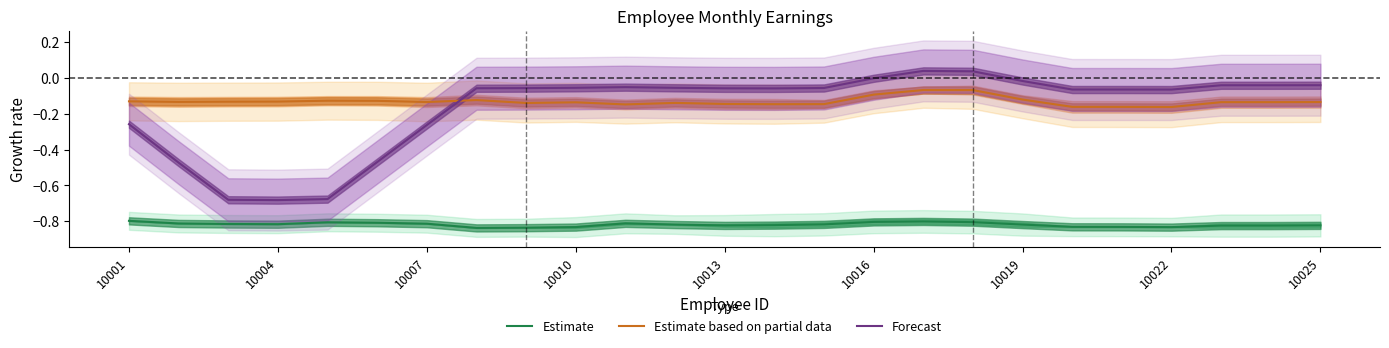

True or false: Forecast and Estimate cross at least once.

False